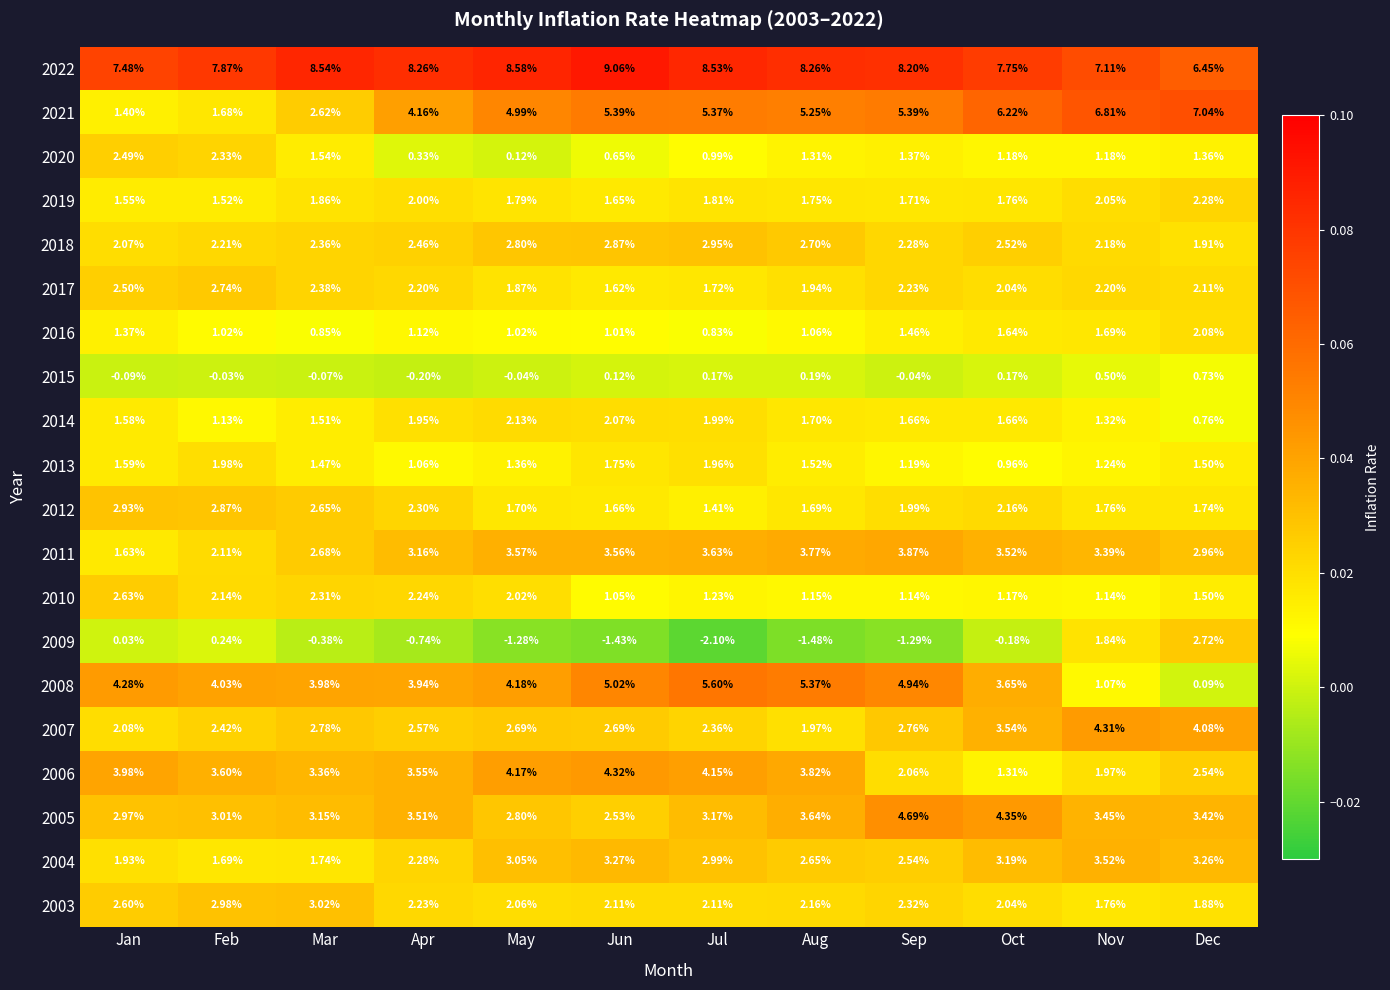

Which series changed the most between Oct and Nov?

2008